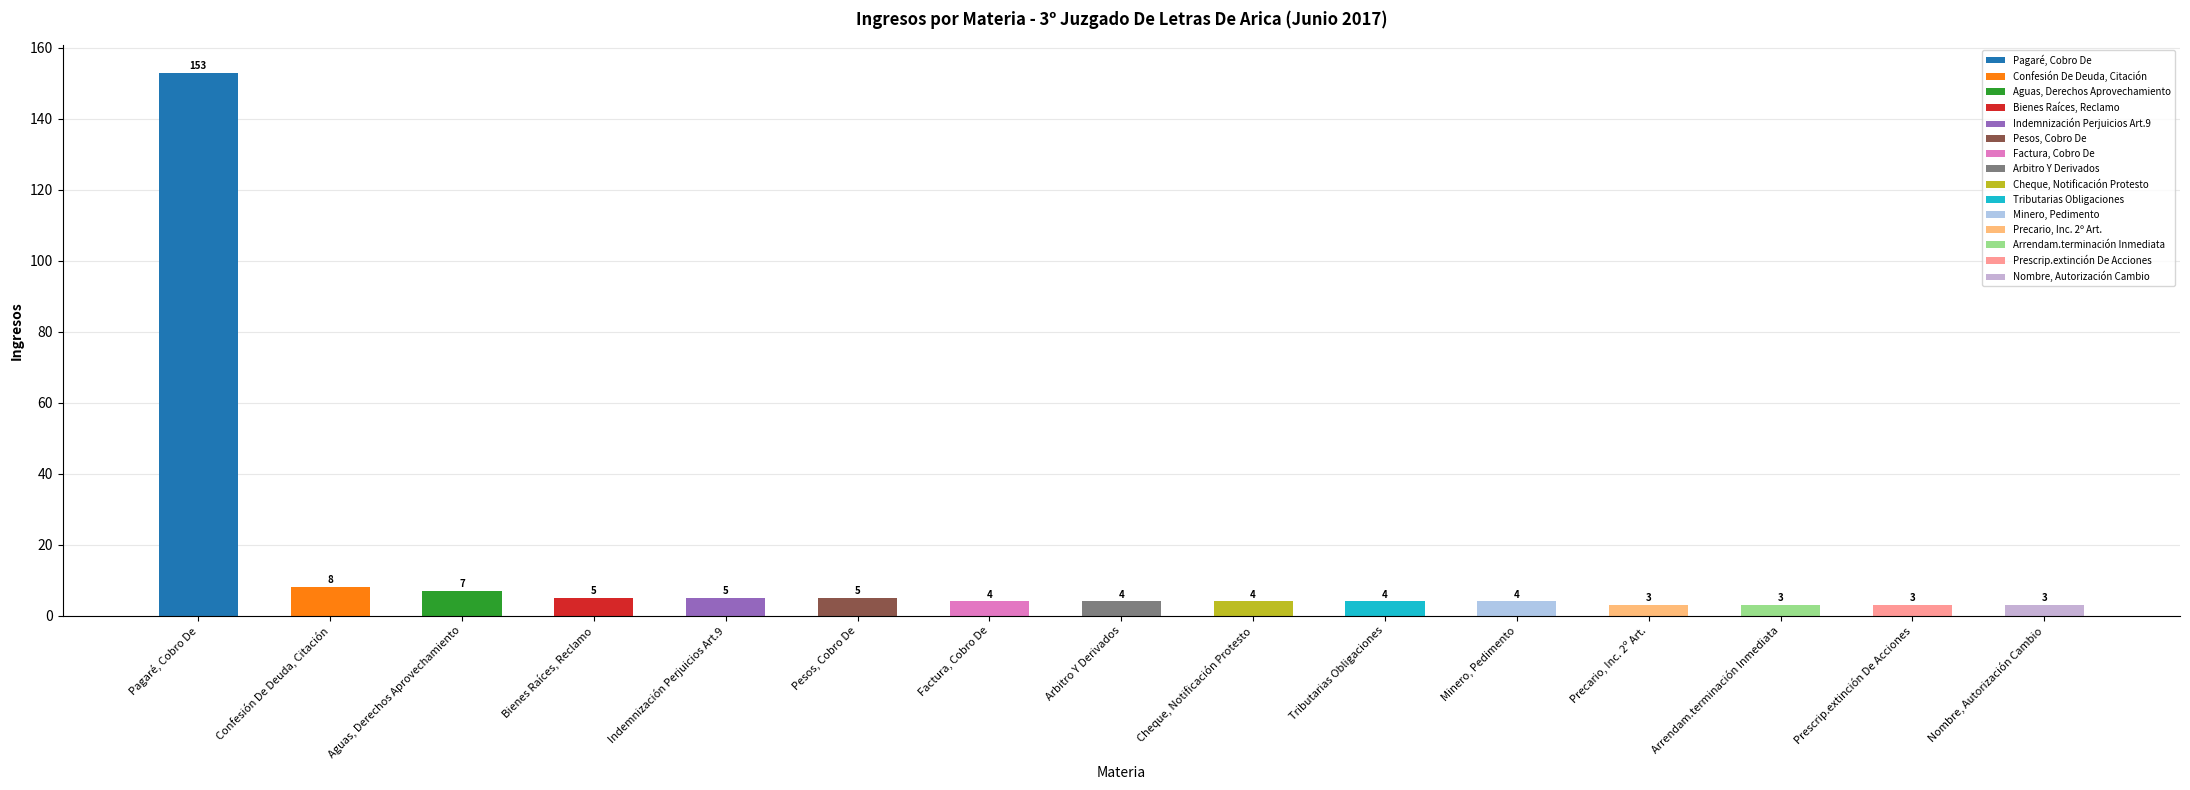

How many series are shown in this chart?

1